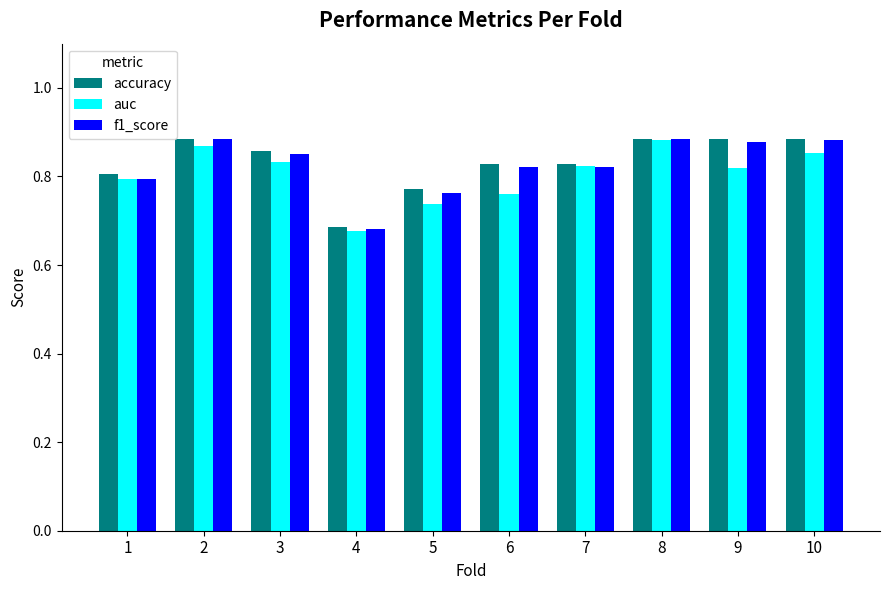

The f1_score series shows 0.4 at 3. True or false?

False